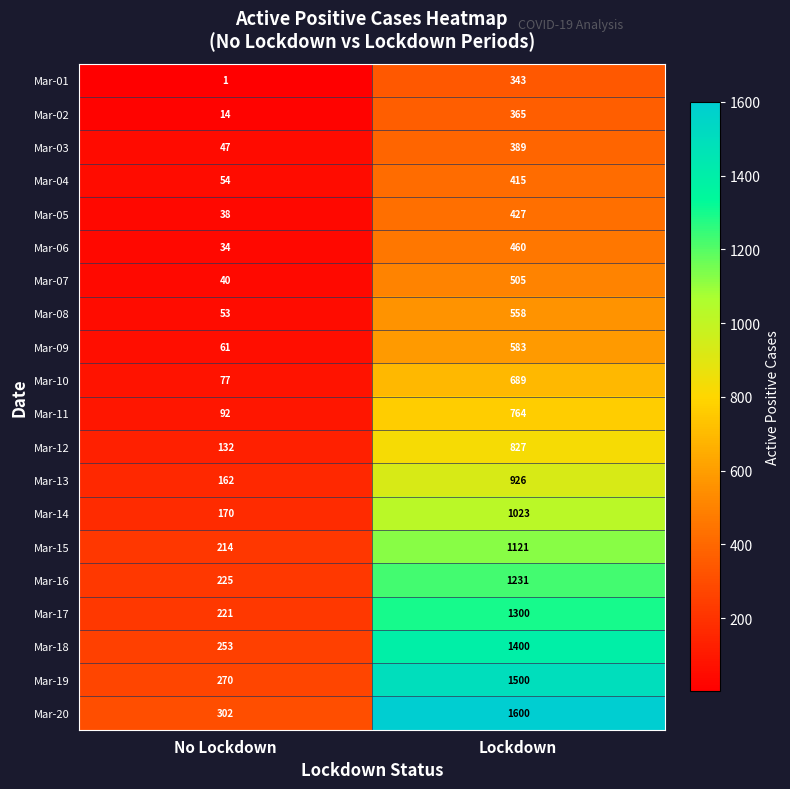

True or false: Mar-07 has a value of 14 at No Lockdown.

False